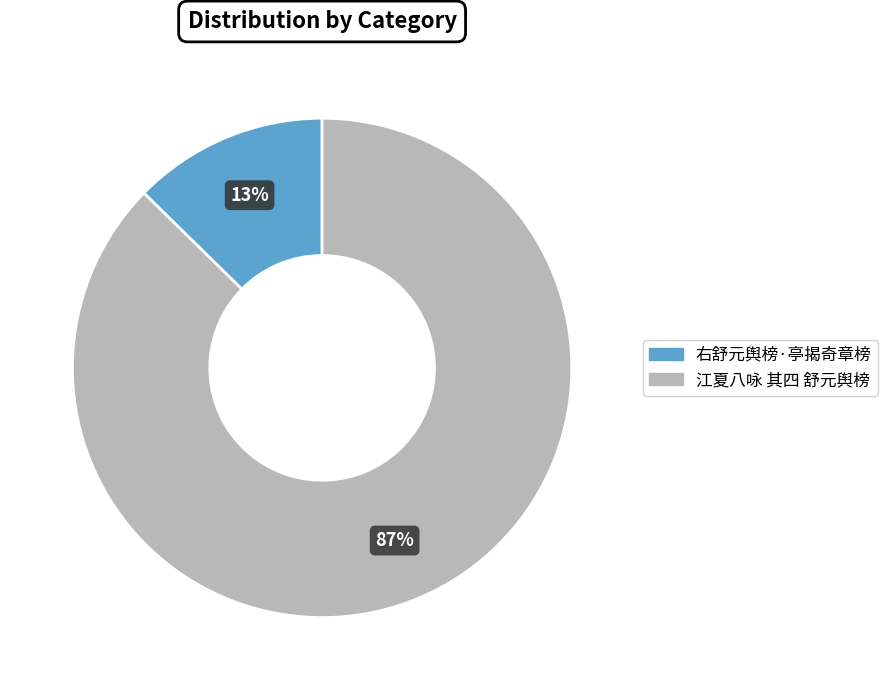

To the nearest percent, what portion does 右舒元舆榜·亭揭奇章榜 represent?

13%